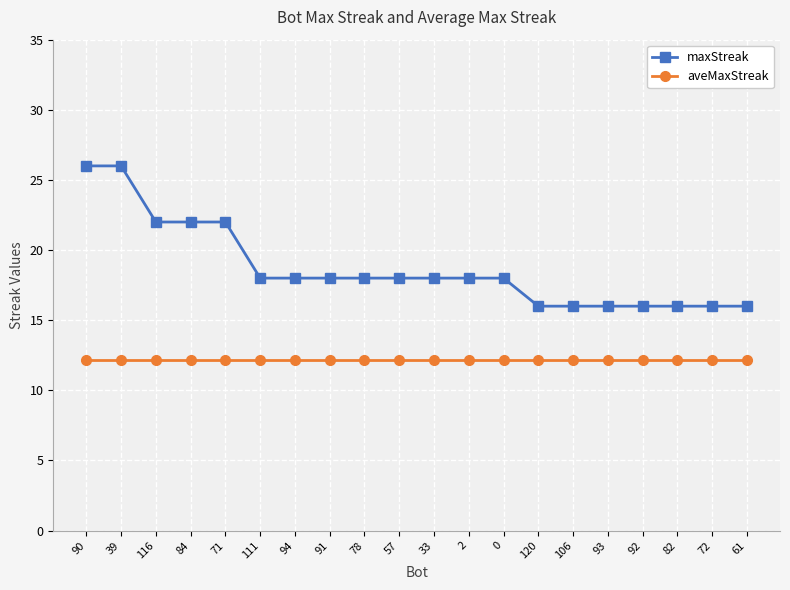

What is the difference between the maxStreak values at 106 and 84?

6.0